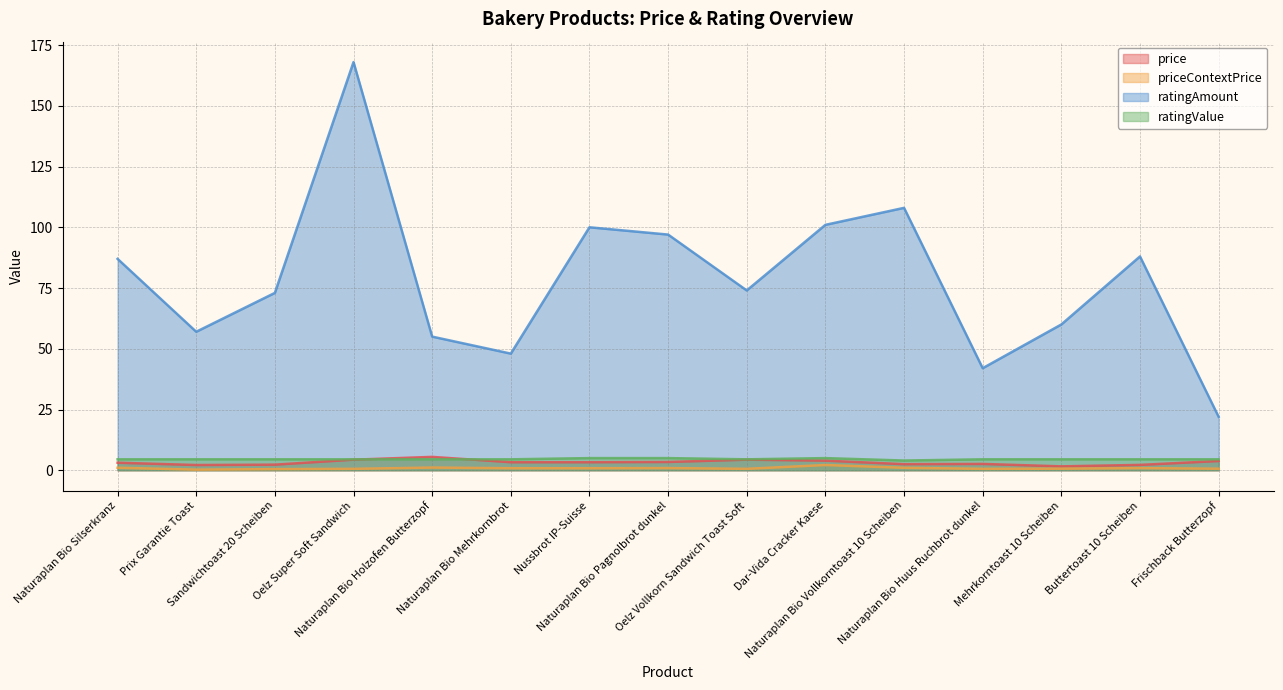

What are all the series names shown in the legend?

price, priceContextPrice, ratingAmount, ratingValue